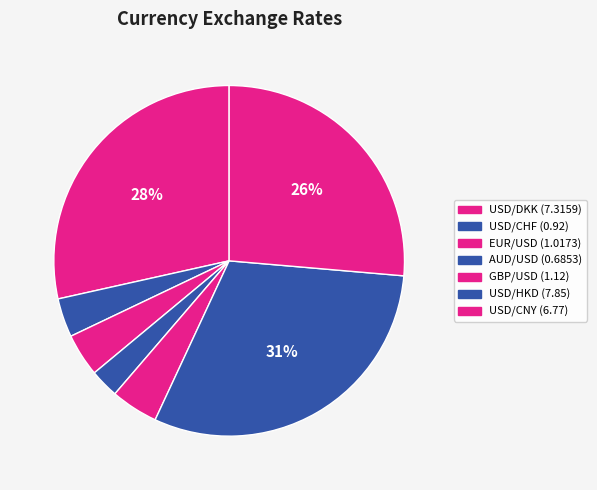

To the nearest percent, what is the combined percentage of USD/HKD and USD/CNY?

57%